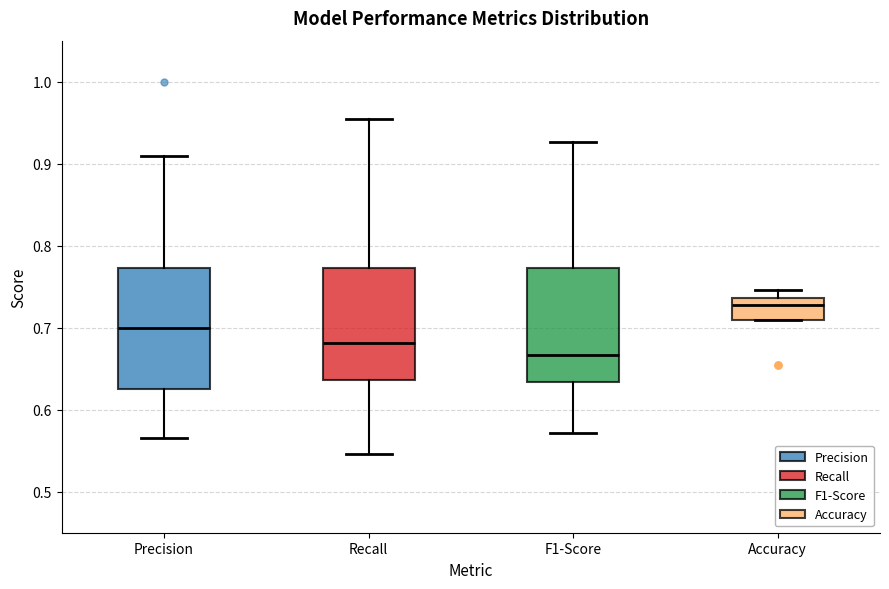

Where does the lower whisker of the box for F1-Score end on the y-axis? The values are not printed on the chart, so give them approximately, as read against the axis.

0.57